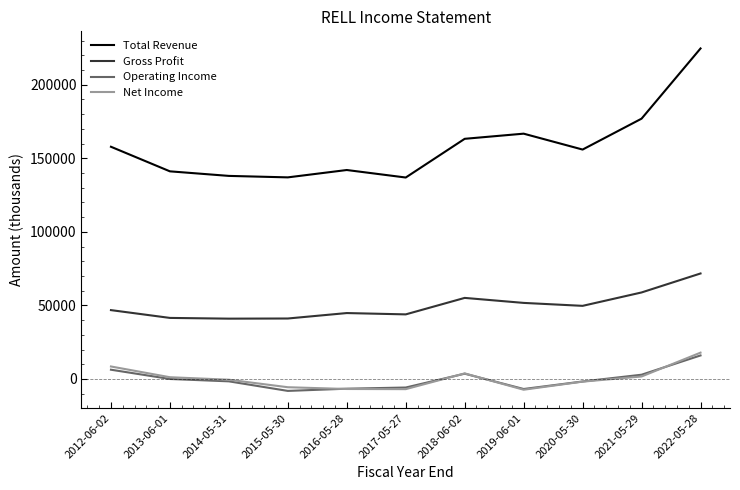

True or false: Total Revenue and Operating Income cross at least once.

False